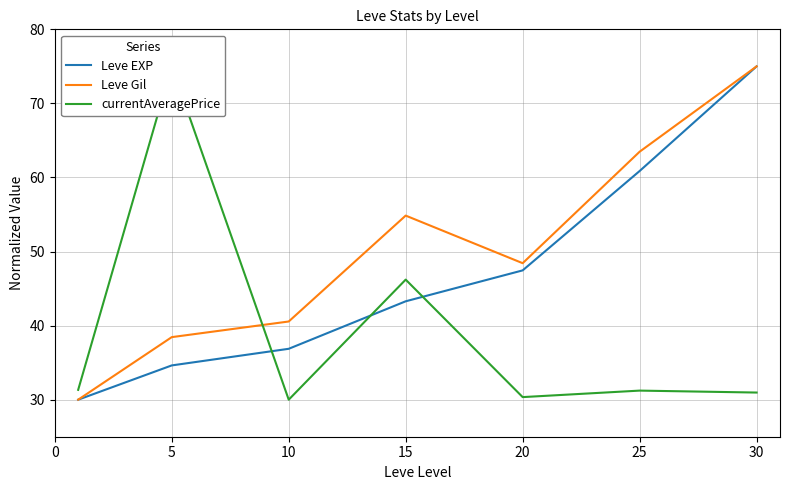

Is it true that Leve EXP equals 24.3 at 10?

False